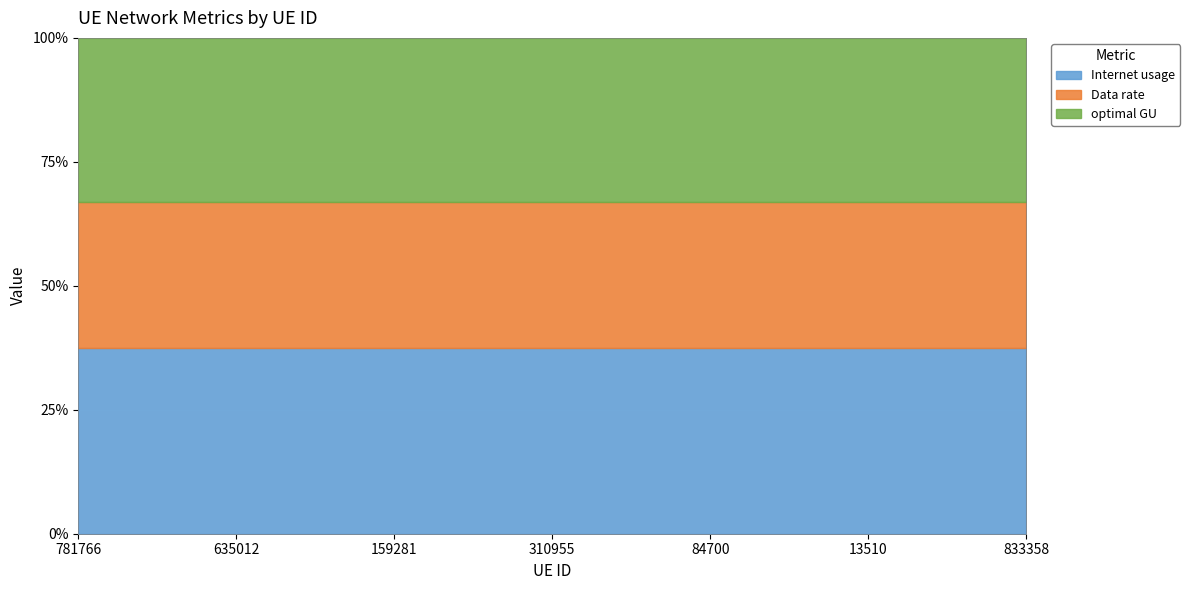

What is the total value across all series at 781766?

269.7